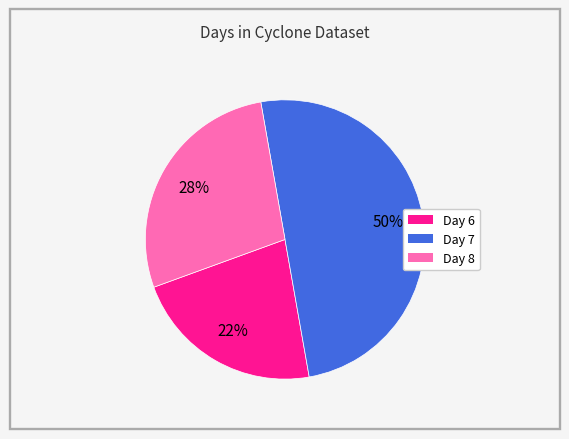

To the nearest percent, what is the difference between the largest and smallest slice percentages?

28%